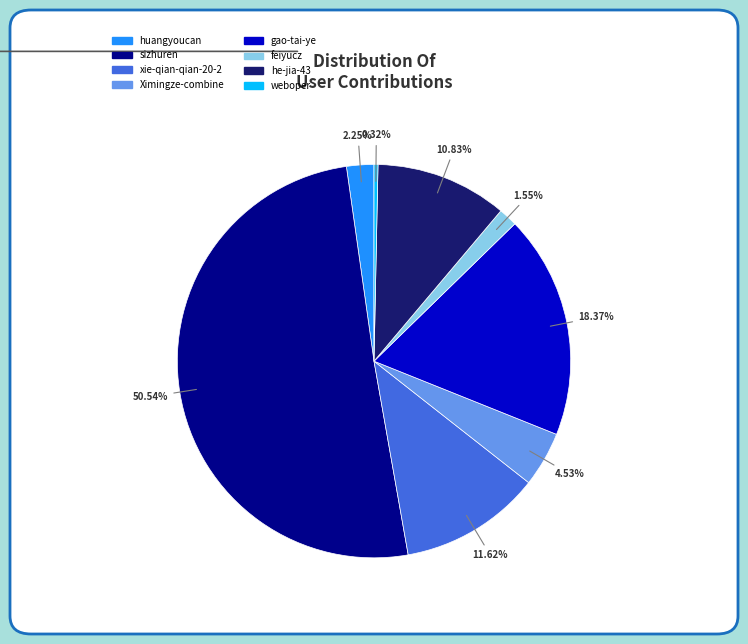

To the nearest percent, what percentage of the pie is xie-qian-qian-20-2?

12%